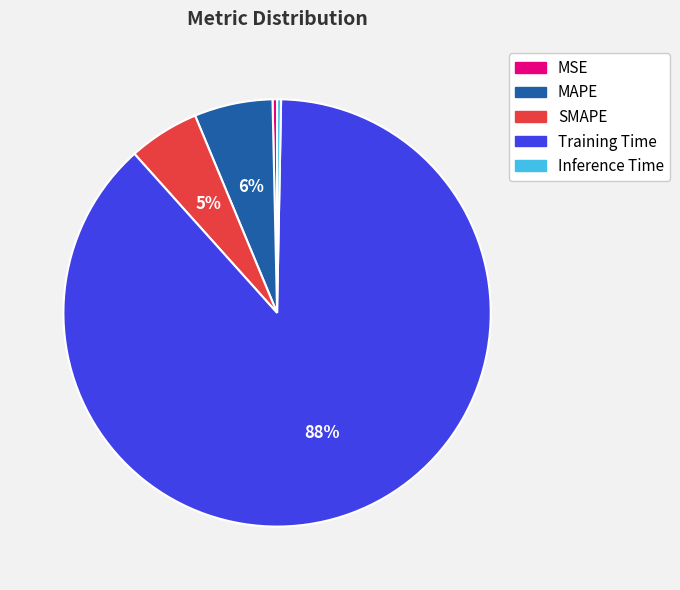

Count the number of slices in the pie.

5